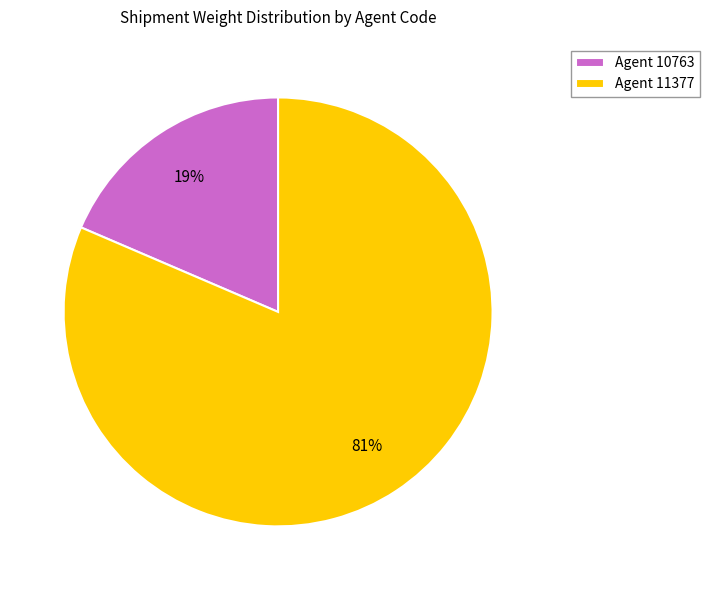

Is the sum of Agent 11377 and Agent 10763 greater than half?

Yes